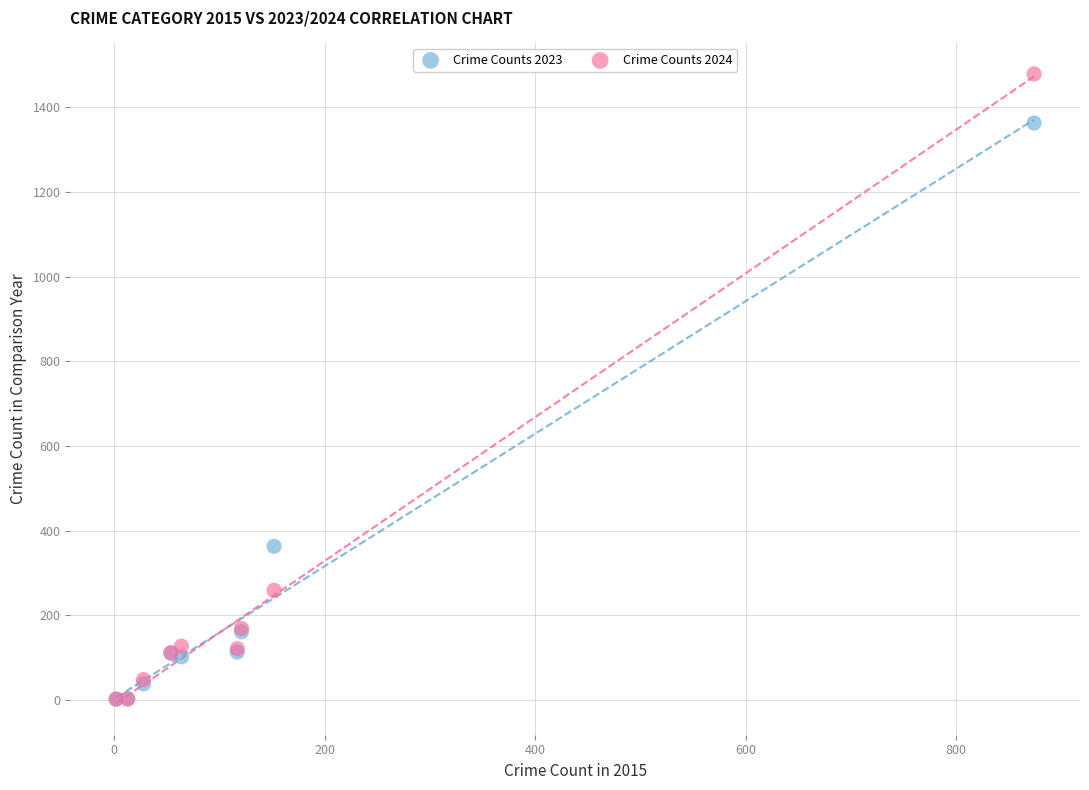

Across all series, what Y value is closest to 740?

363